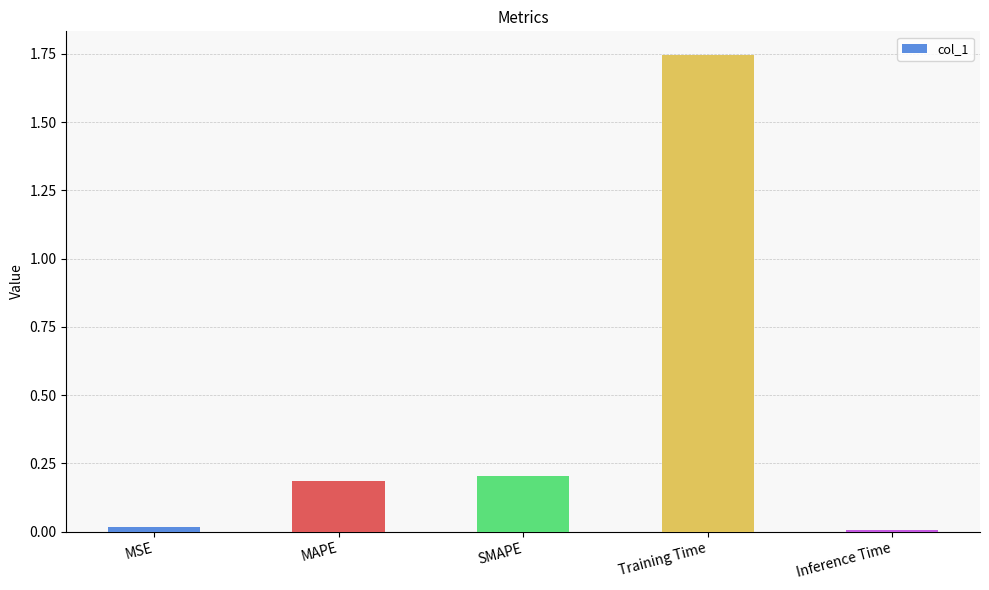

Are the bars horizontal?

No